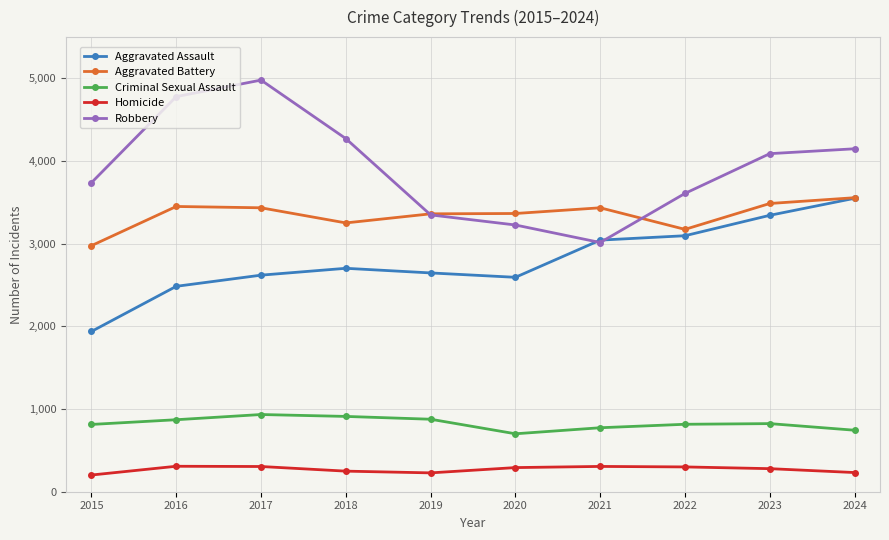

Which label corresponds to the largest value in the chart?

2017